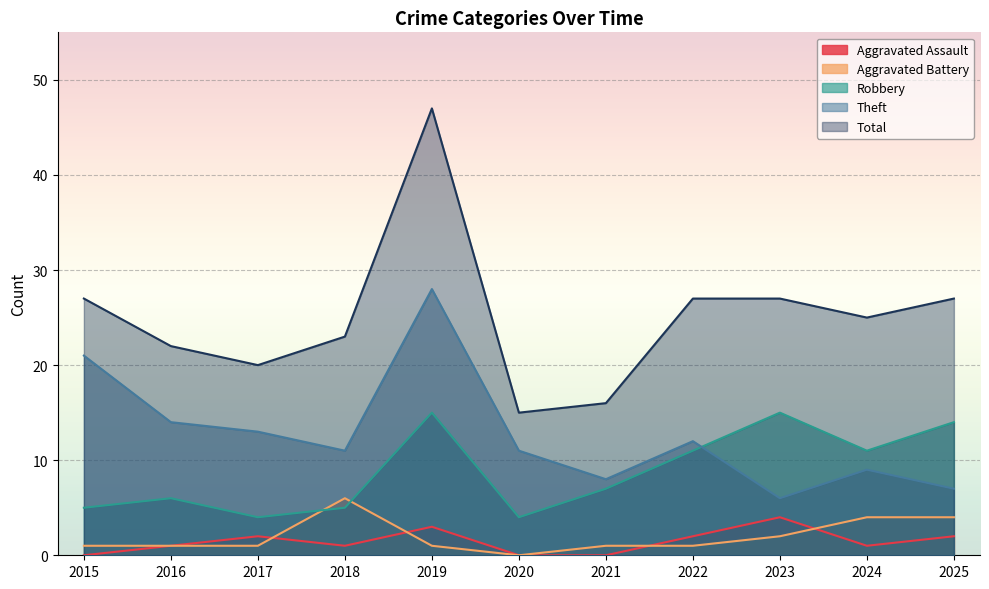

What is the difference between the maximum and minimum values in the Total series?

32